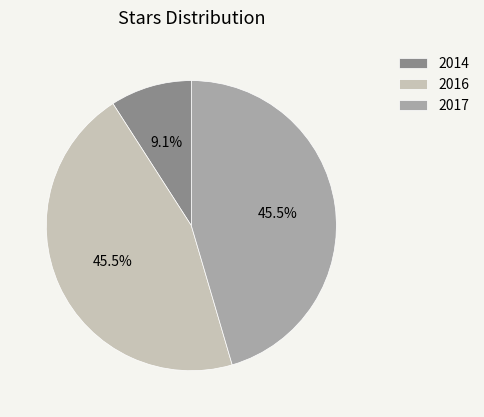

Is the sum of 2017 and 2014 greater than half?

Yes